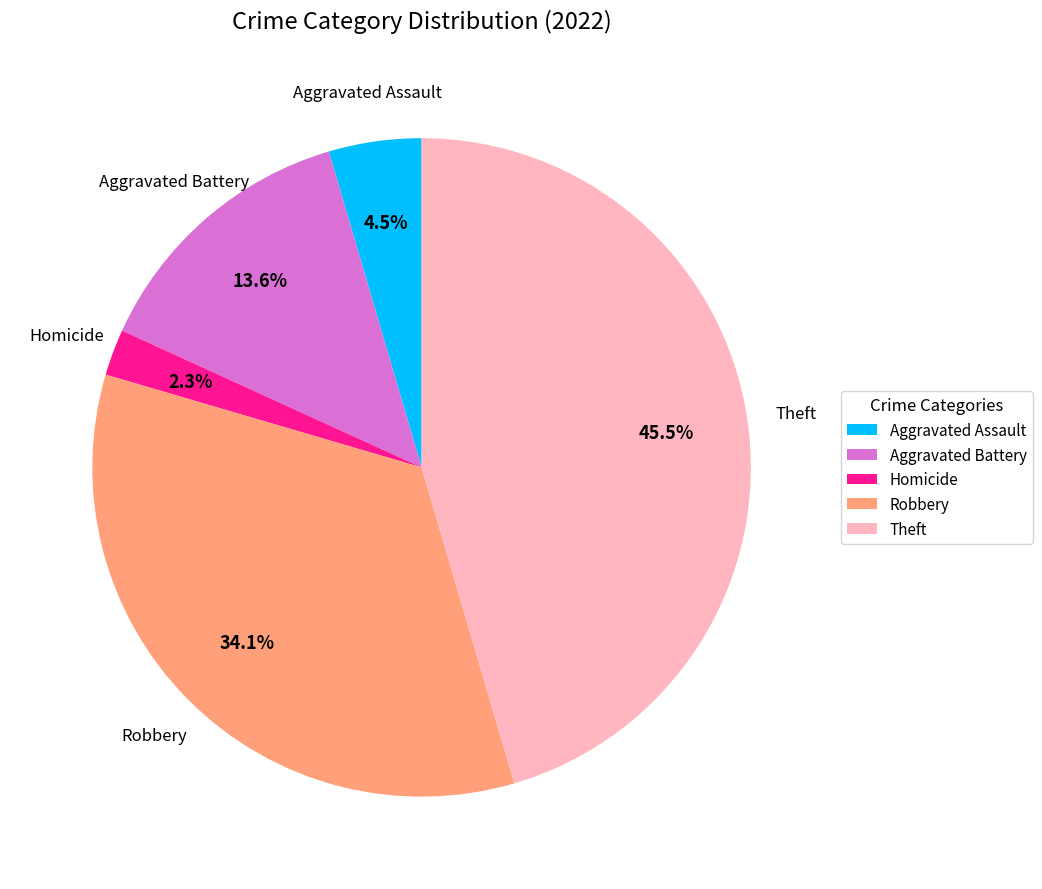

Approximately how many times larger is the value at Aggravated Battery compared to Theft?

0.3